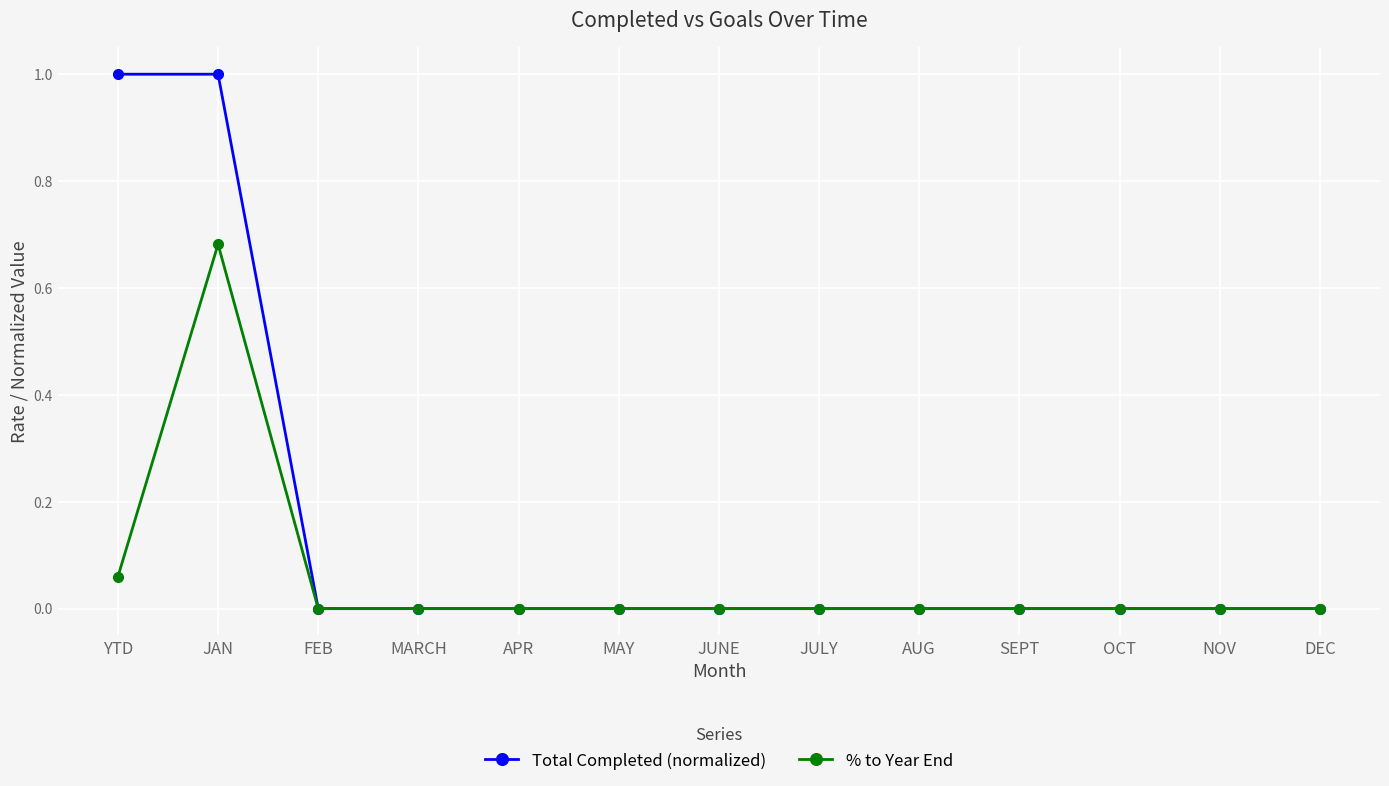

What position from the left is OCT?

11